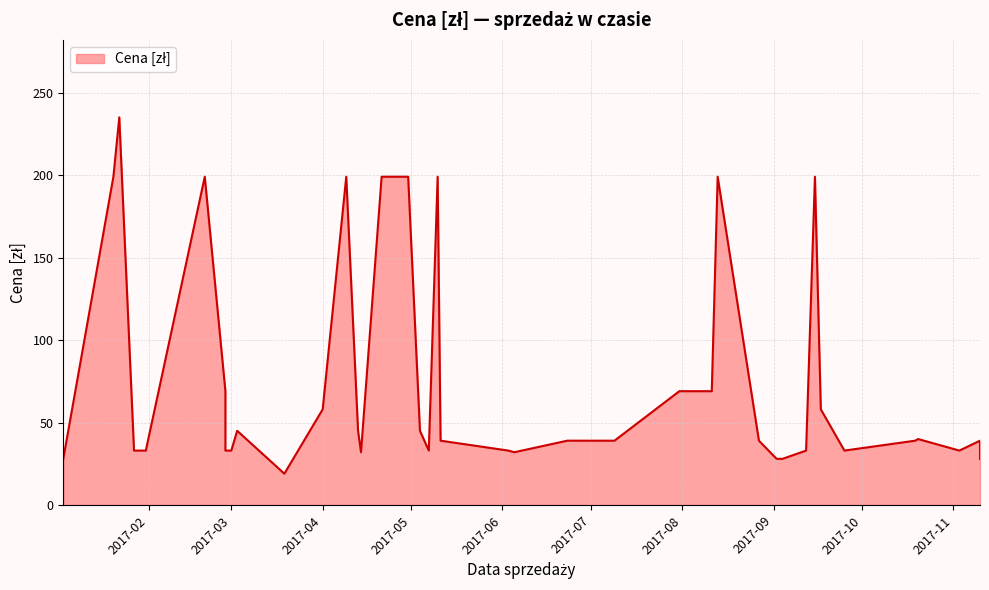

Reading left to right, what are all the values shown in this chart?

28	199	235	33	33	199	69	33	33	45	19	58	199	45	32	199	199	45	33	199	39	33	32	39	39	69	69	199	39	28	28	33	199	58	33	39	40	33	39	28